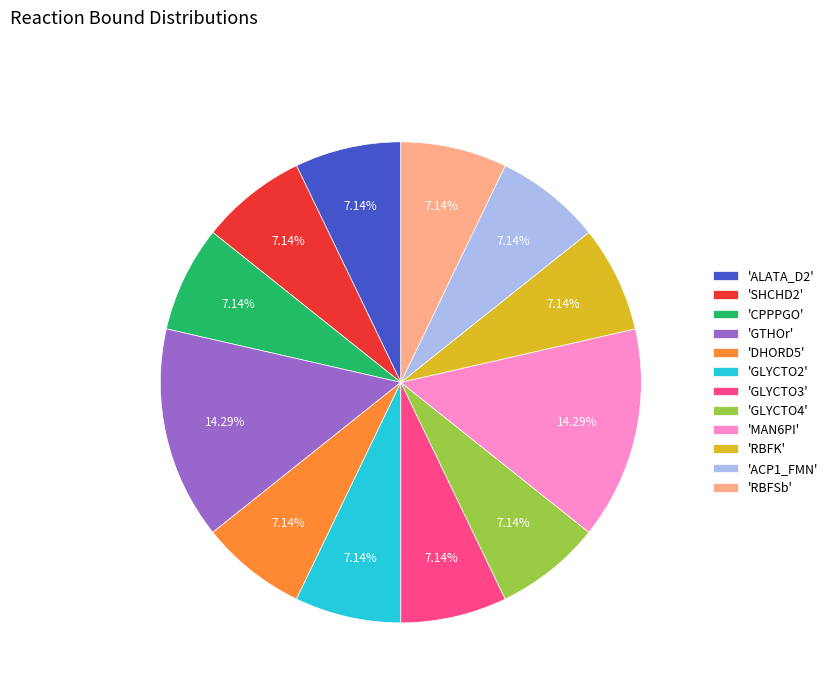

What is the ratio of the value at 'MAN6PI' to the value at 'RBFSb'?

2.0